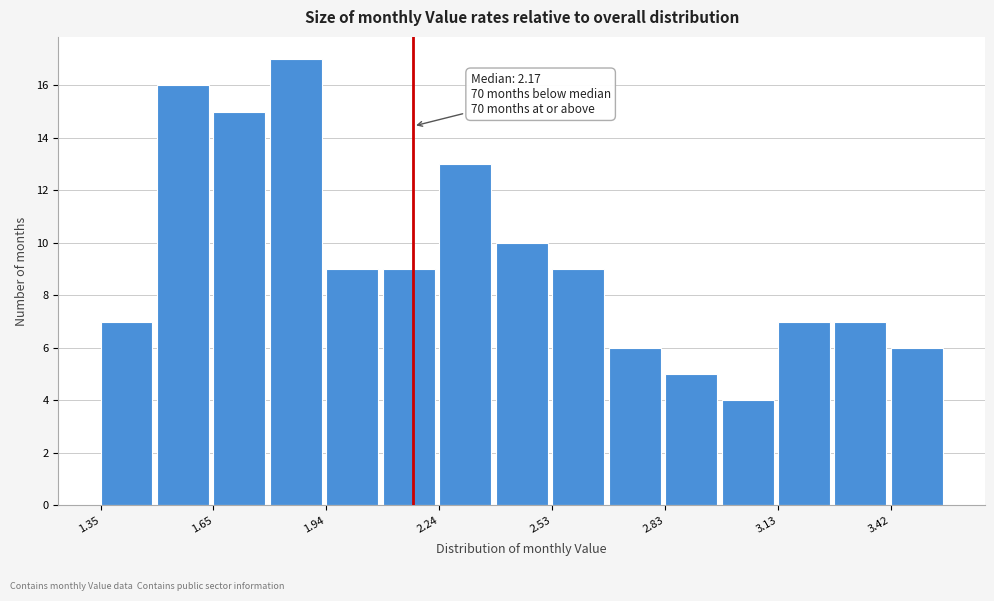

Read against the x-axis, roughly where is the centre of the tallest bar?

1.85